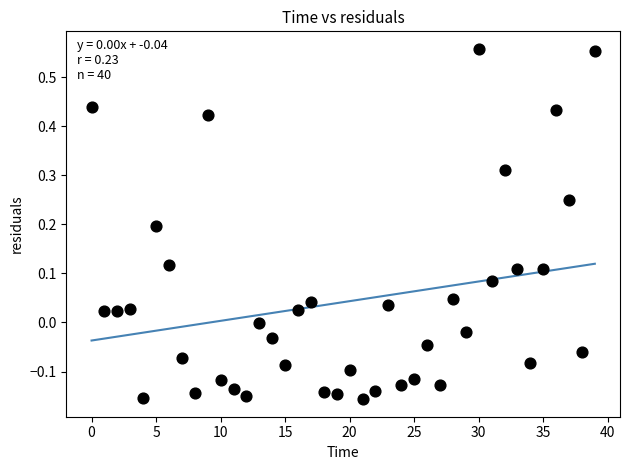

What is the range of Y values (max minus min)?

0.7